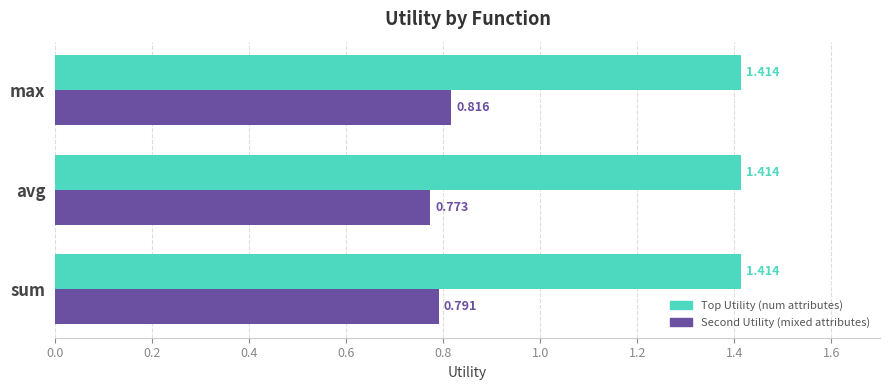

Which series has the widest spread of values?

Second Utility (mixed attributes)